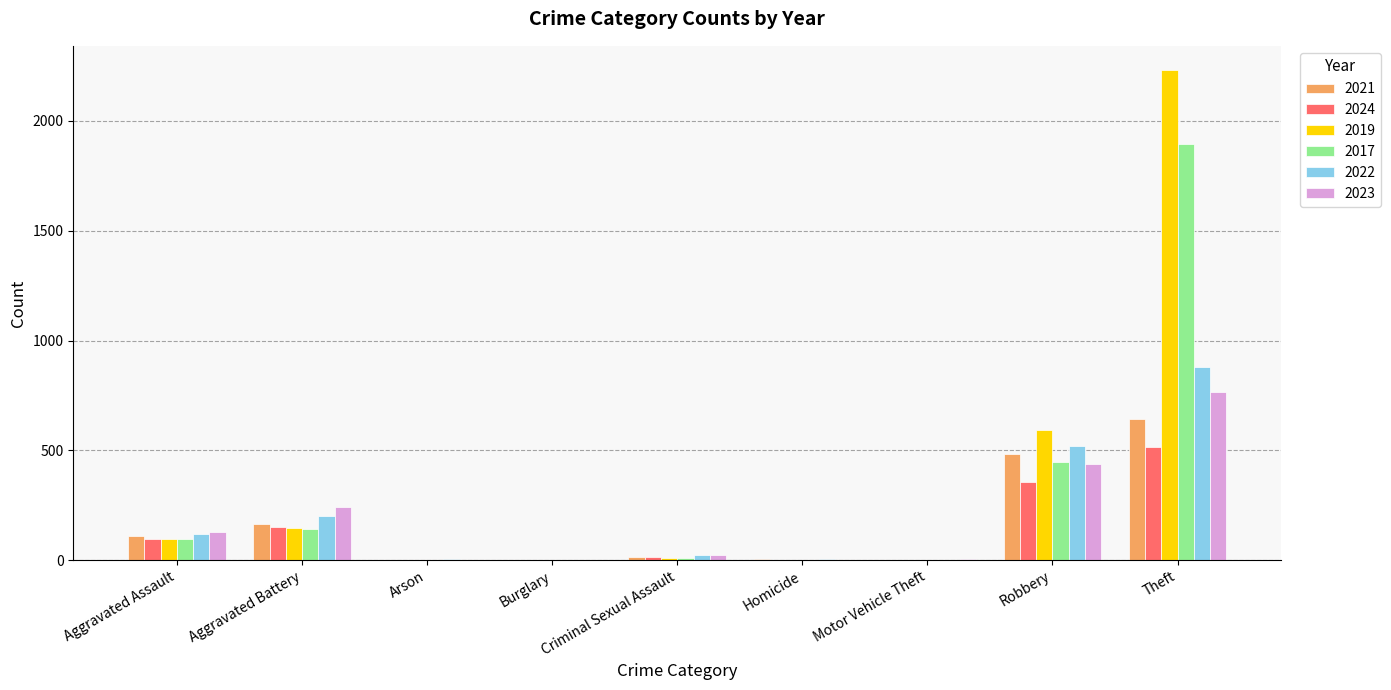

What is the sum of all 2022 values?

1760